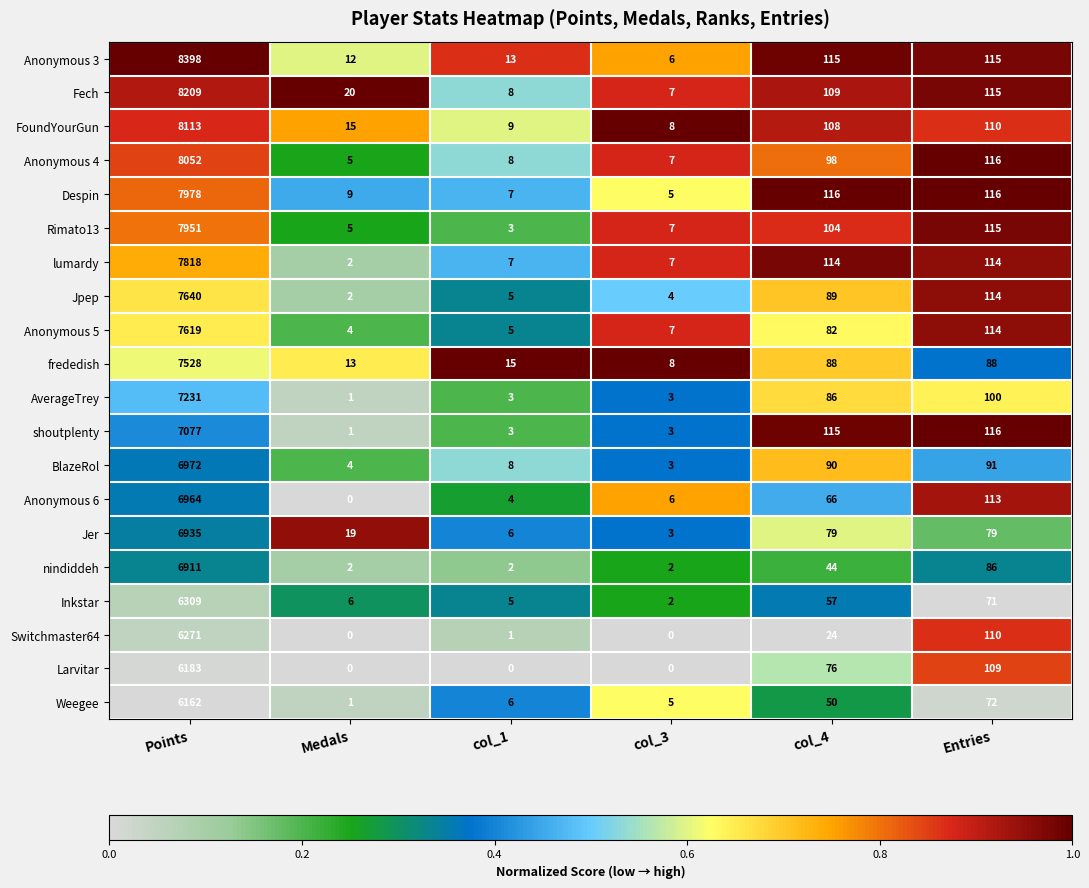

What is the sum of all BlazeRol values?

7168